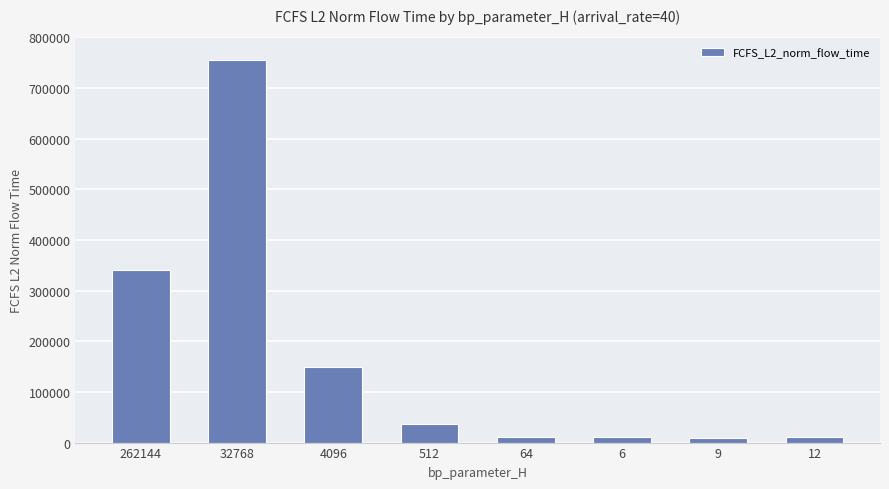

What is the label of the 4th bar from the right?

64